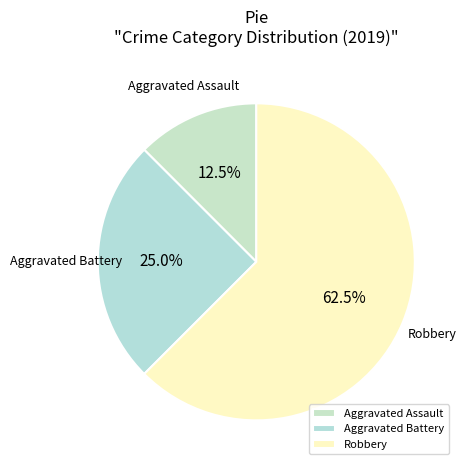

What is the majority slice?

Robbery